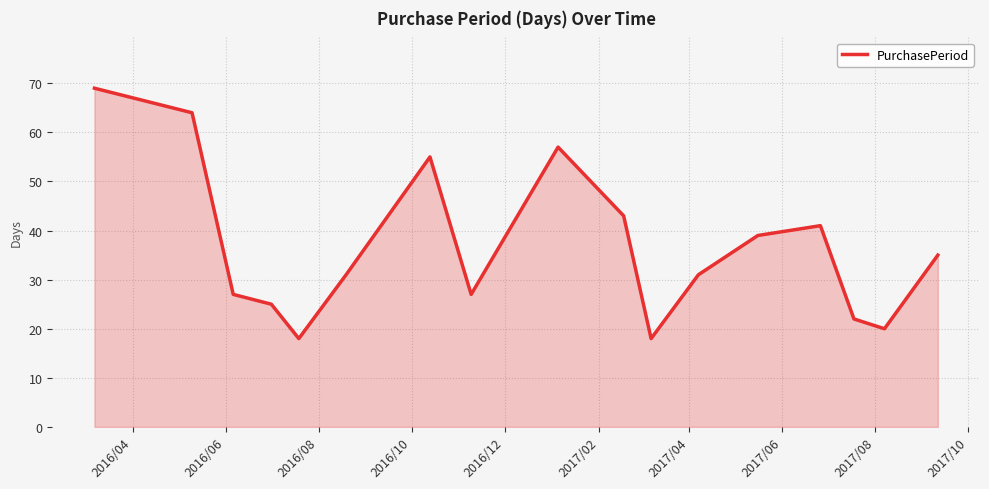

What is the minimum value shown in the chart?

18